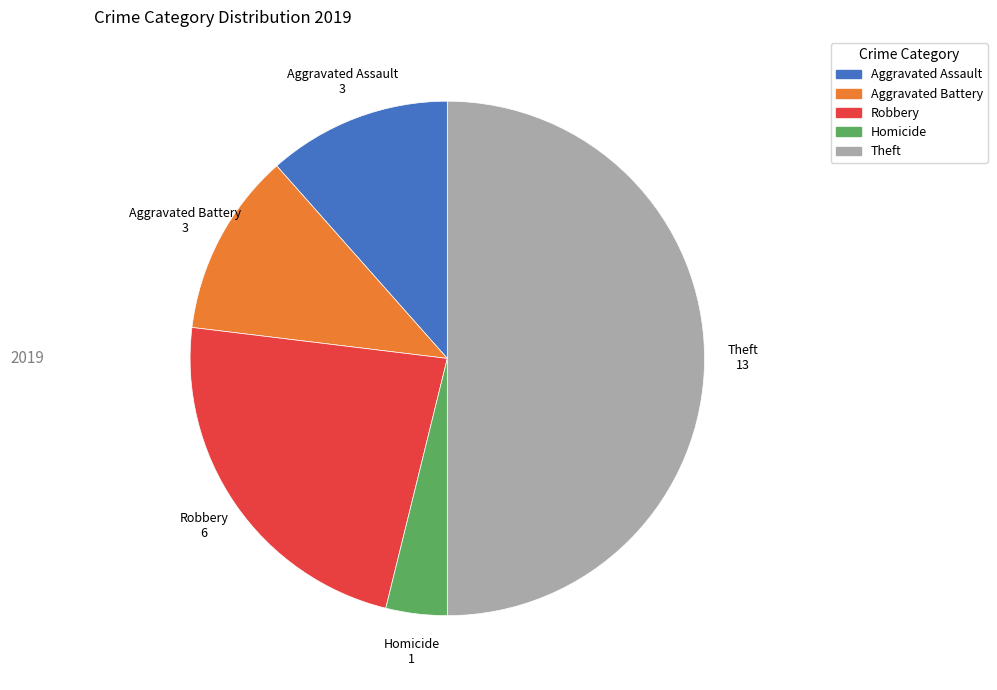

Does Aggravated Assault account for over 50% of the chart?

No